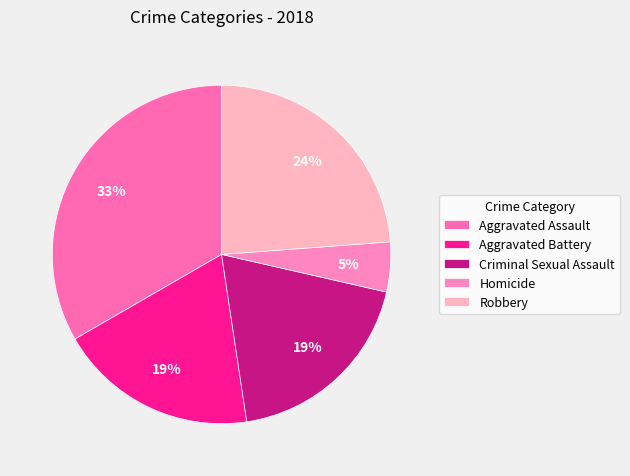

How many slices are in this pie chart?

5